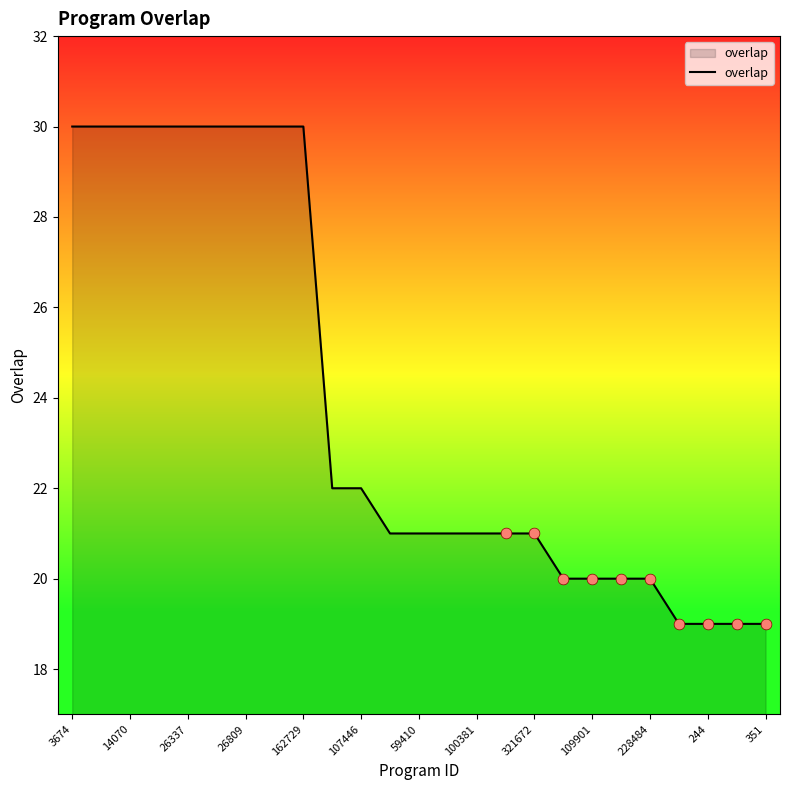

What is the greatest value displayed?

30